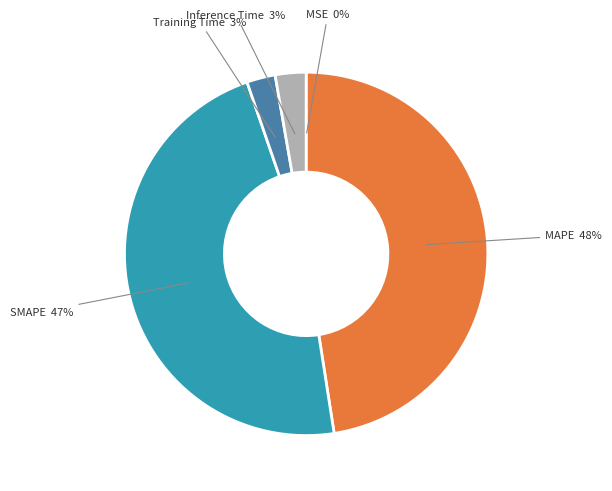

To the nearest percent, what is the average slice percentage?

20%